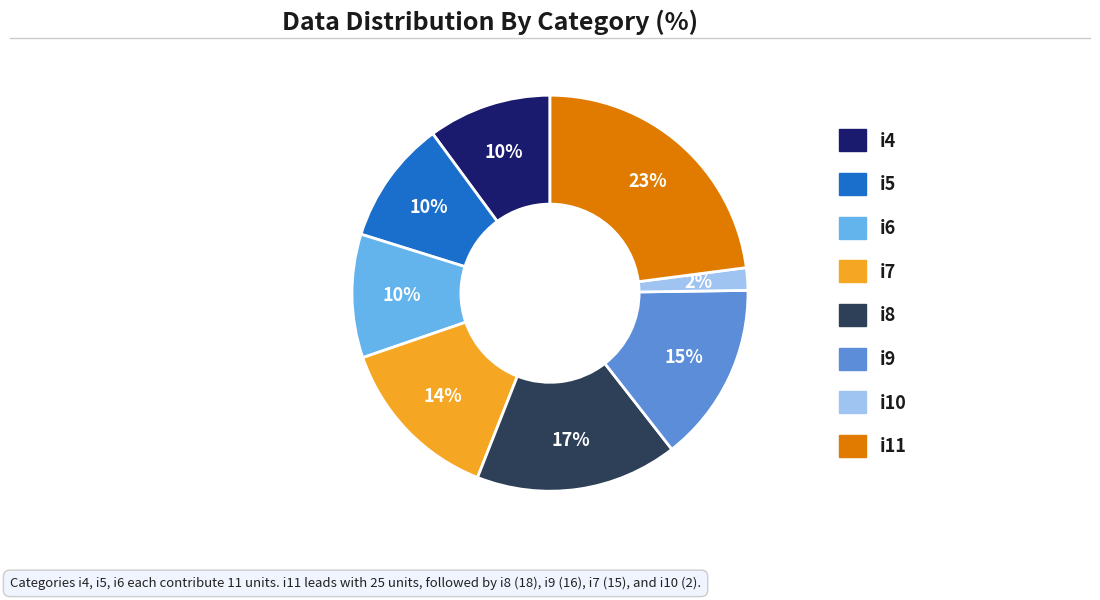

Which has a higher value, i9 or i11?

i11